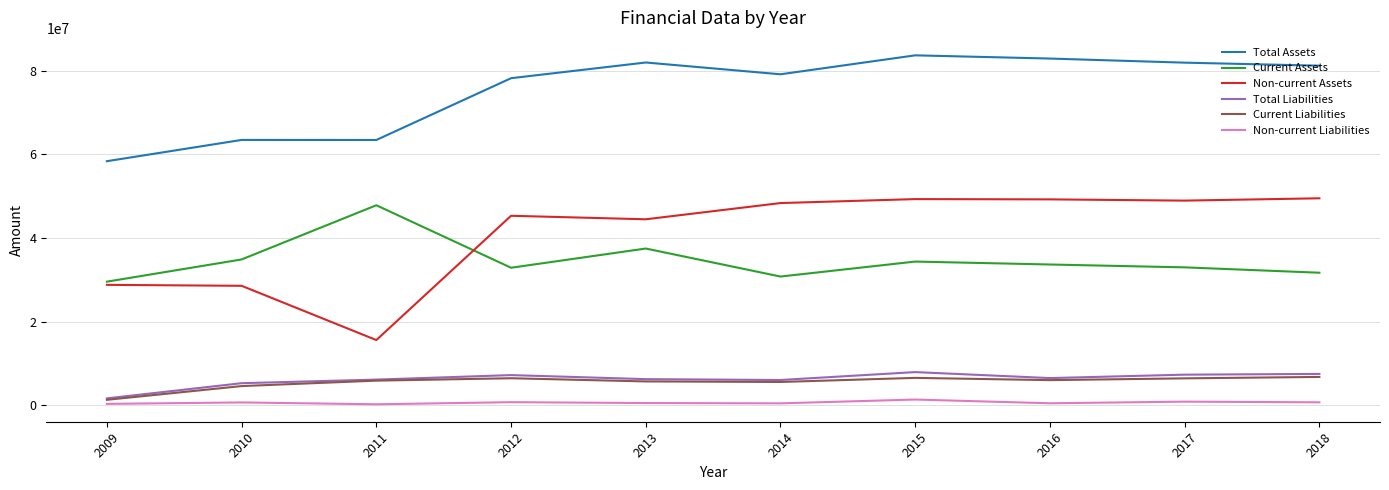

At which label does Current Liabilities reach its minimum?

2009